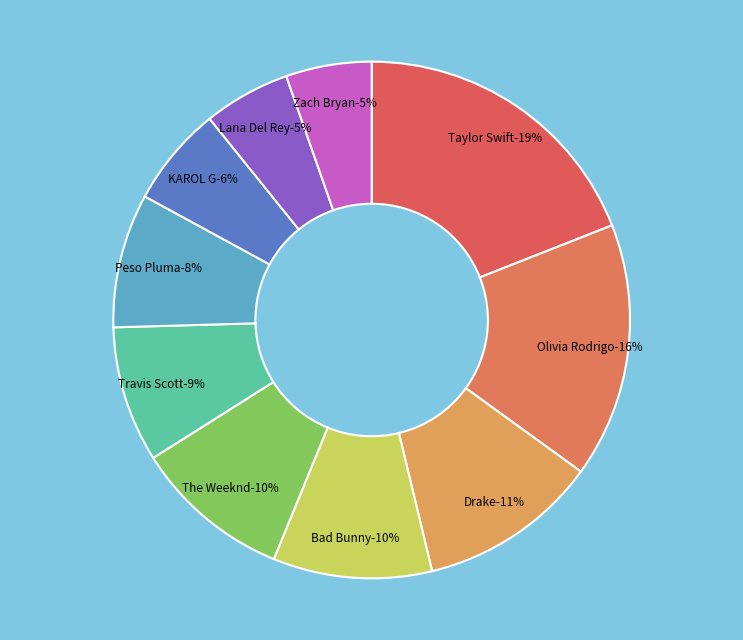

True or false: Drake accounts for 25% of the total.

False